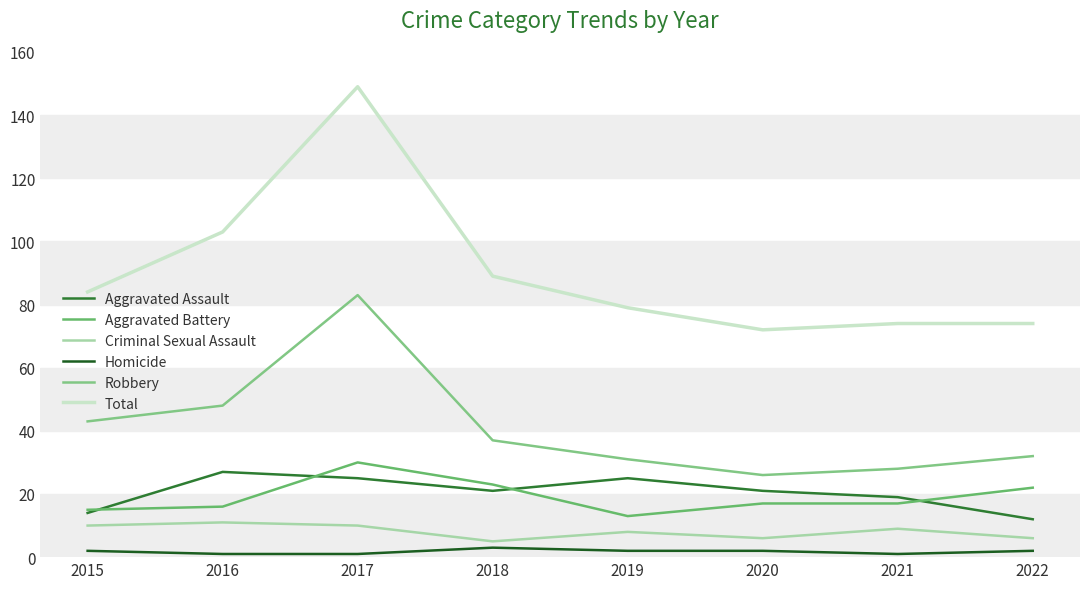

How many categories are shown in the chart?

8